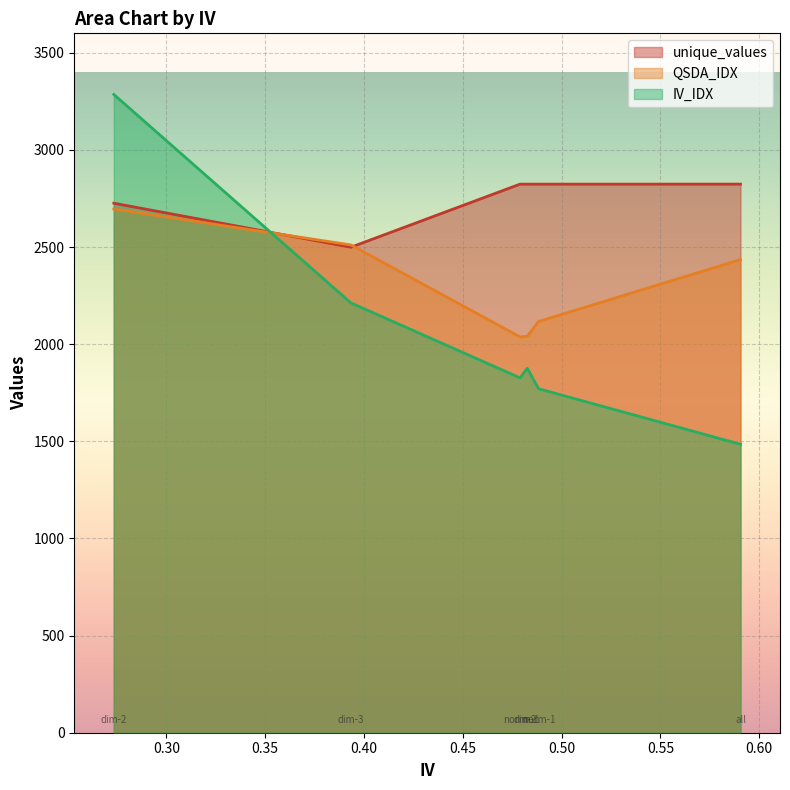

Which category has the lowest value in the QSDA_IDX series?

norm-2